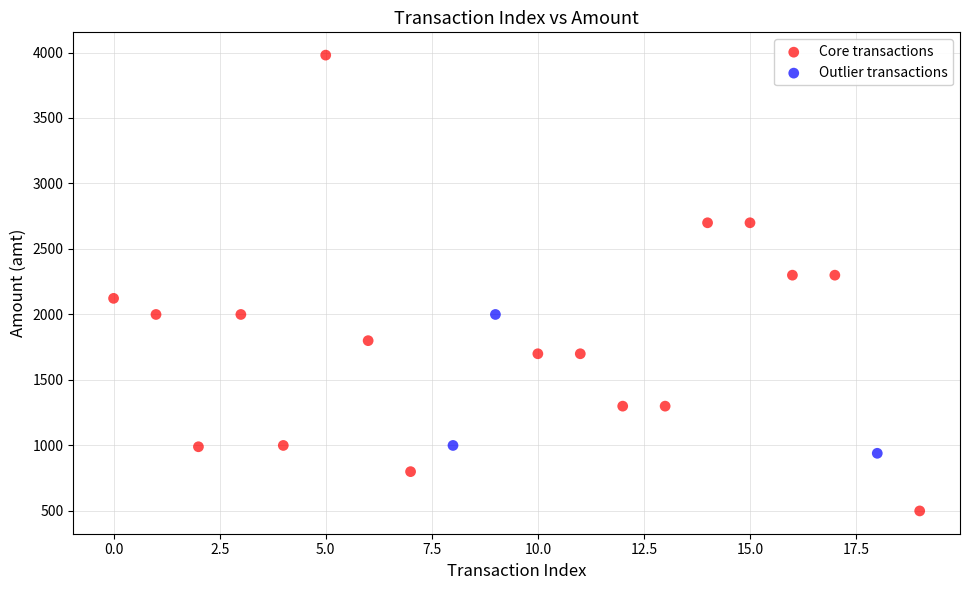

Which series reaches the maximum Y coordinate?

Core transactions